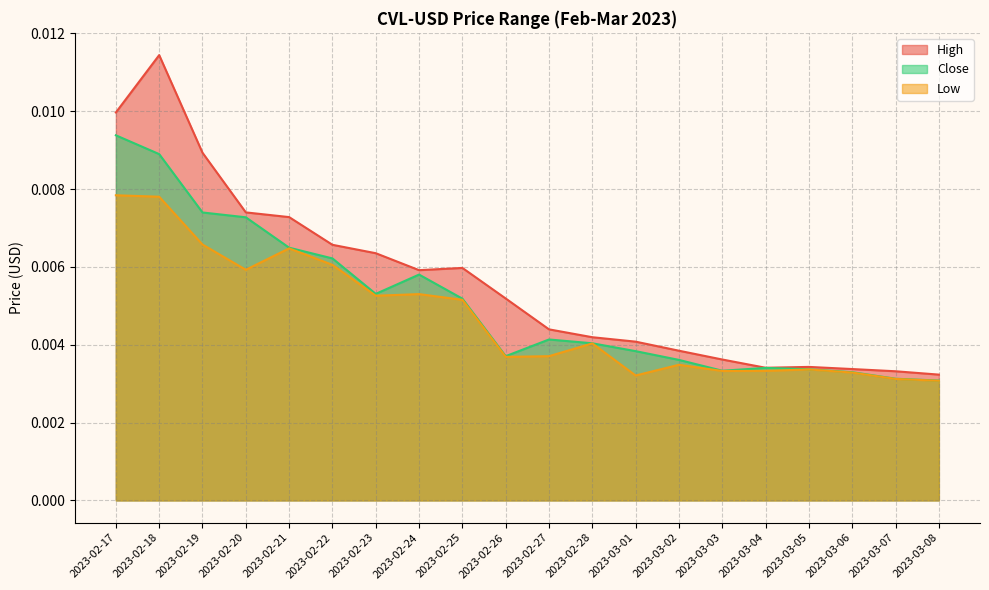

The Close series shows 0.0 at 2023-02-24. True or false?

True